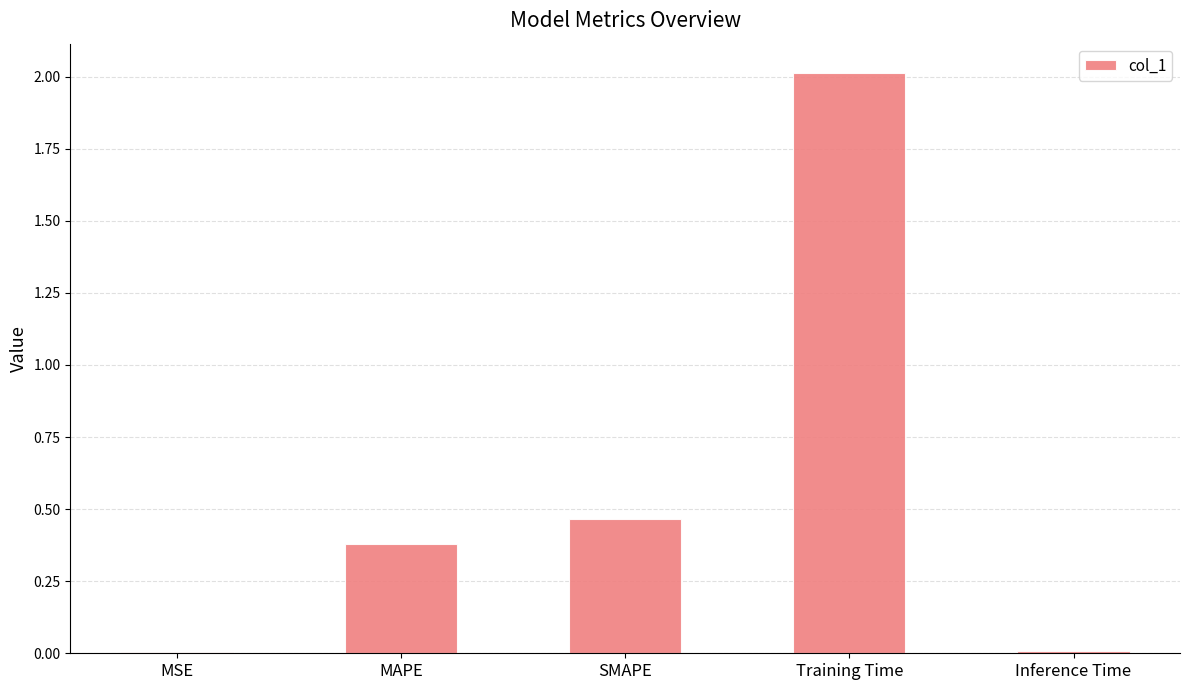

What is the sum of all values?

2.9